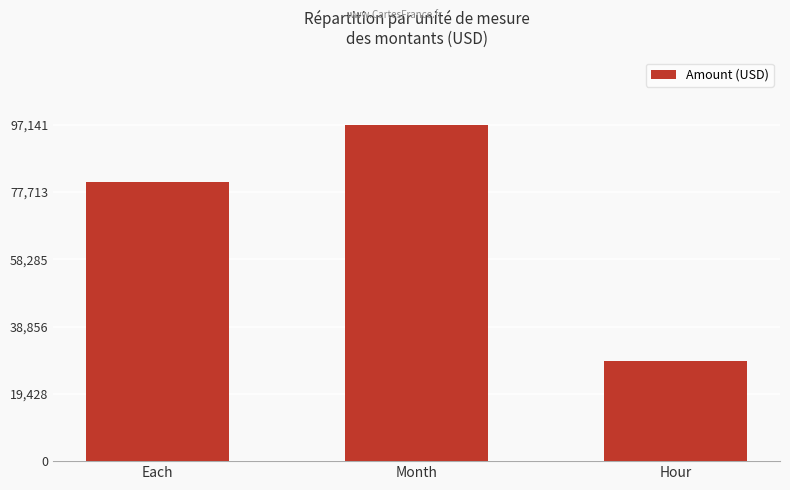

What is the change in value from Month to Hour?

-68127.6